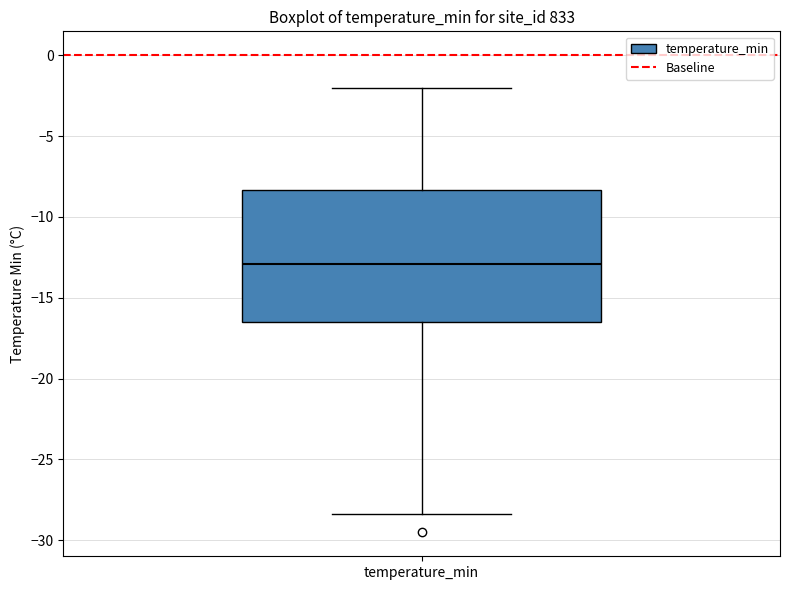

Transcribe this box plot: give where the median line is, the range the box spans, and where the two whiskers end, as read against the y-axis. The values are not printed on the chart, so give them approximately, as read against the axis.

median -13.0, box -16.5 to -8.5, whiskers -28.5 to -2.0